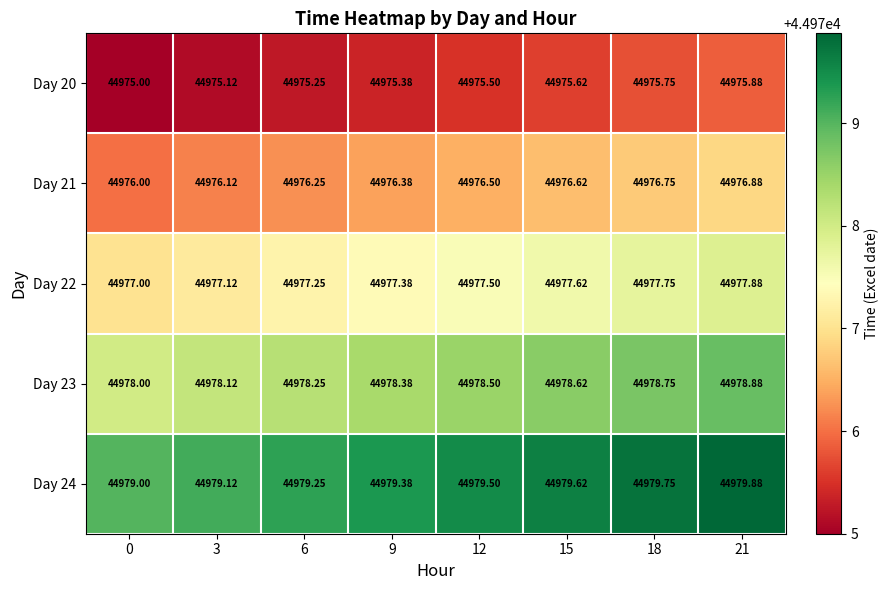

Is the value of Day 22 at 9 greater than the value of Day 20 at 15?

Yes